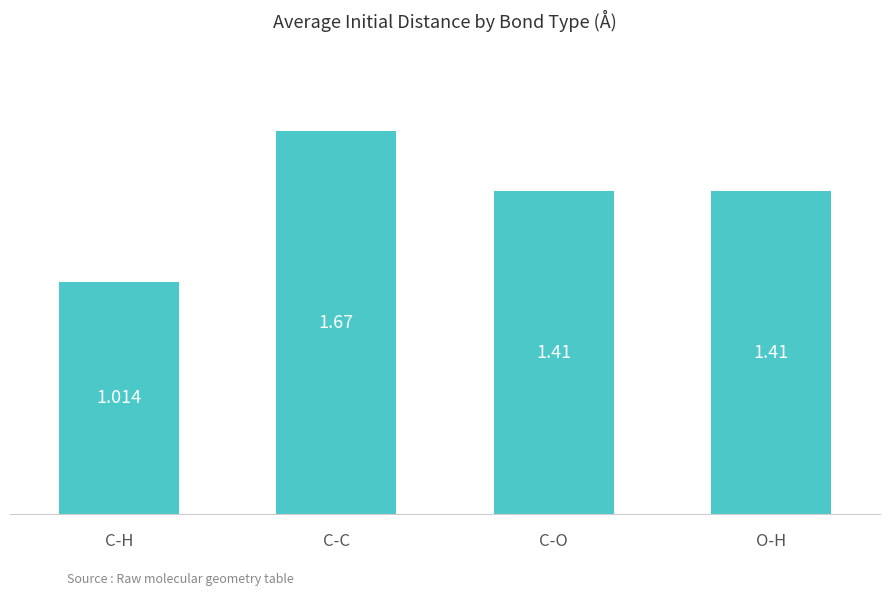

Between C-C and C-H, which is larger?

C-C